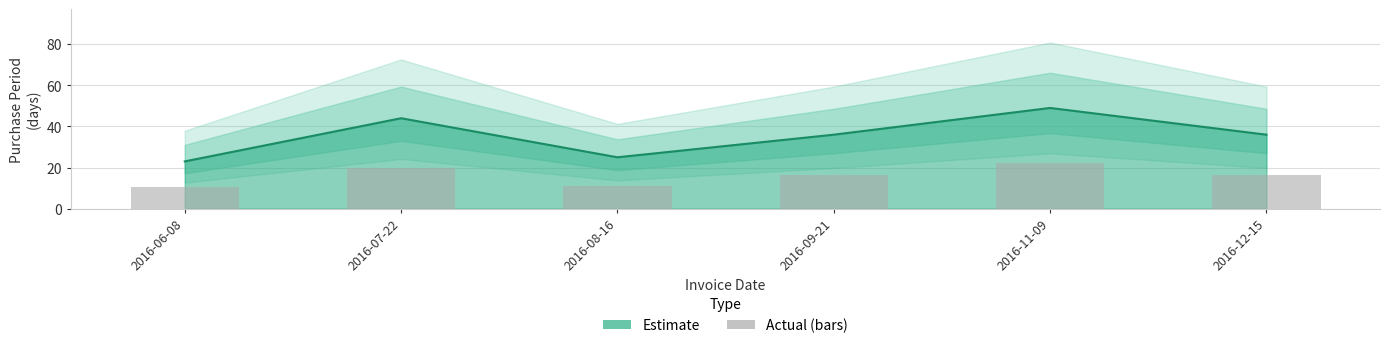

Approximately how many times larger is the value at 2016-06-08 compared to 2016-12-15?

0.6